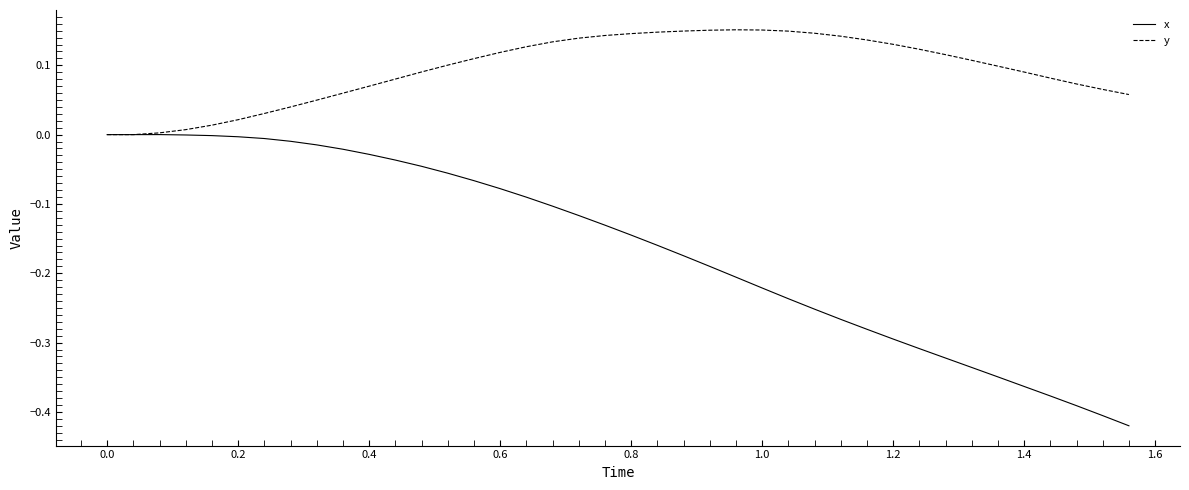

List the series in order of their overall mean, highest first.

y, x